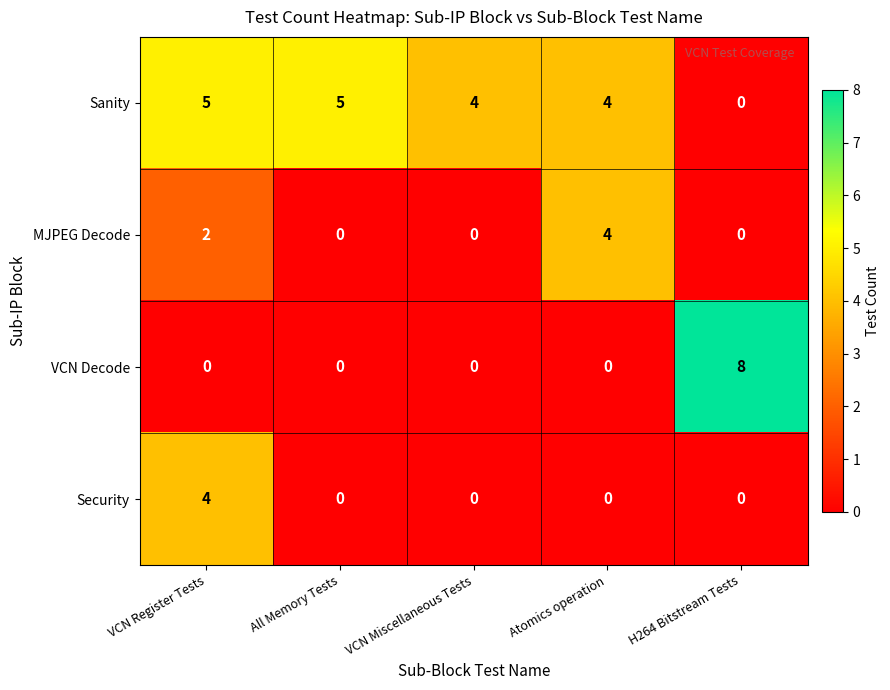

Which series has the largest range (max minus min)?

VCN Decode